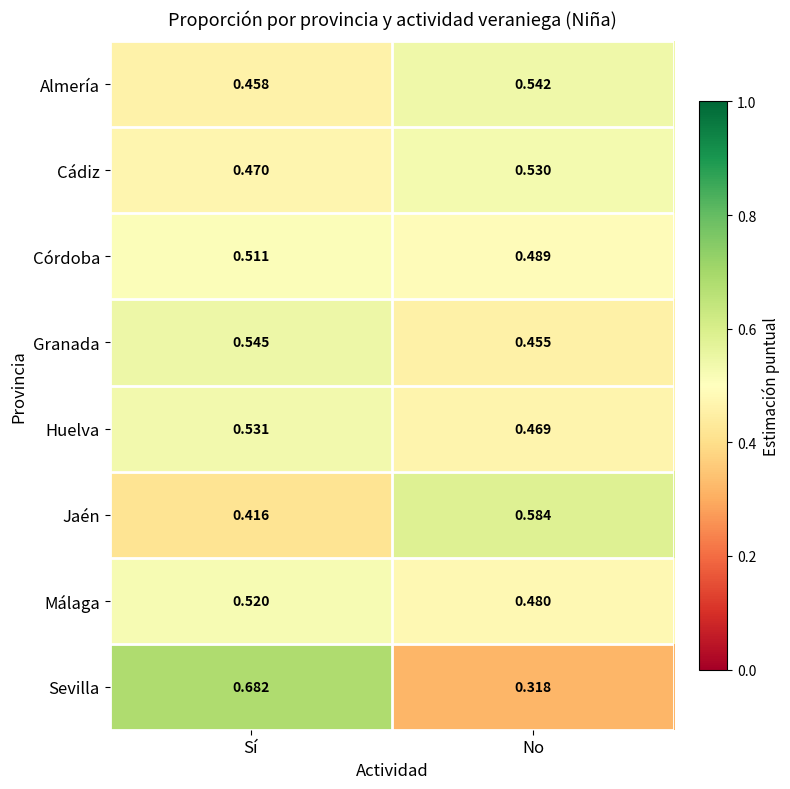

At which label does Almería reach its peak?

No